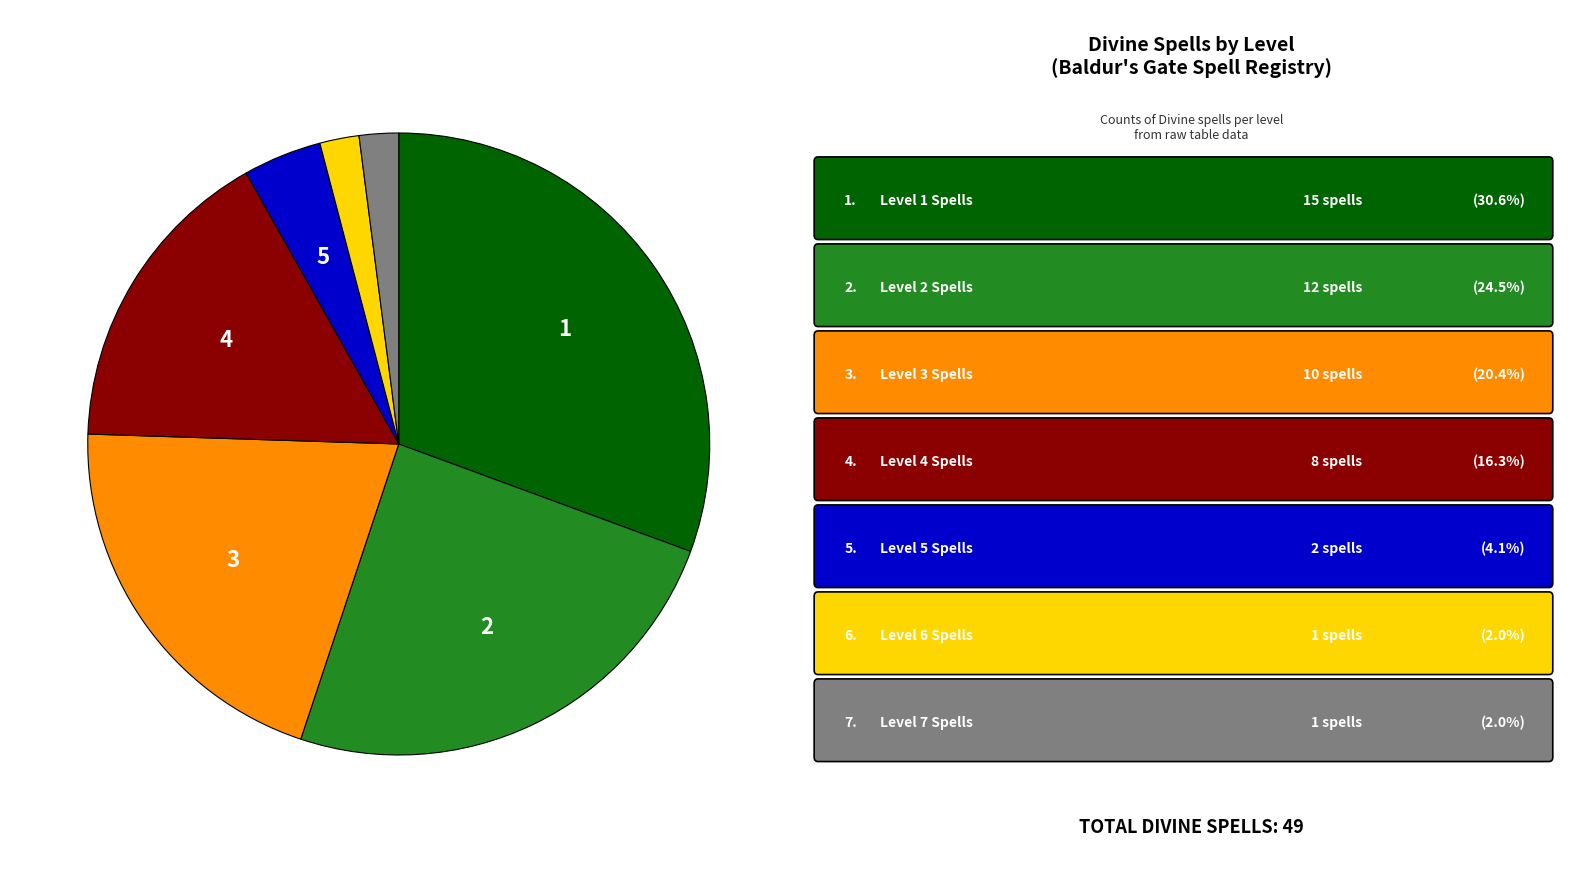

Count the number of slices in the pie.

7